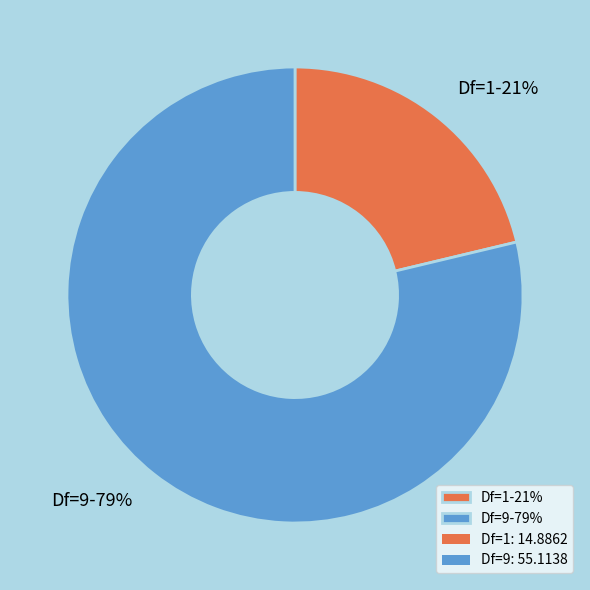

To the nearest percent, what percentage of the pie is Df=1?

21%